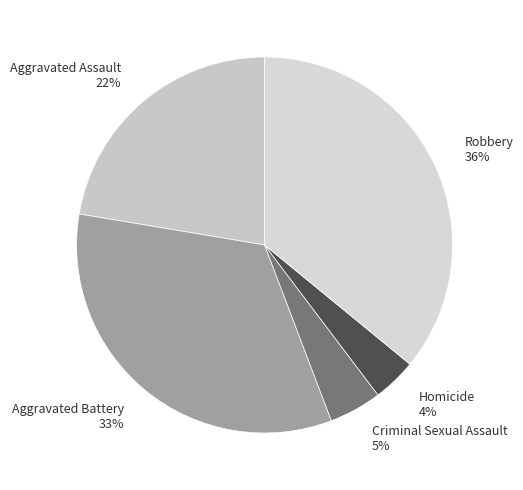

Which has a higher value, Criminal Sexual Assault or Robbery?

Robbery